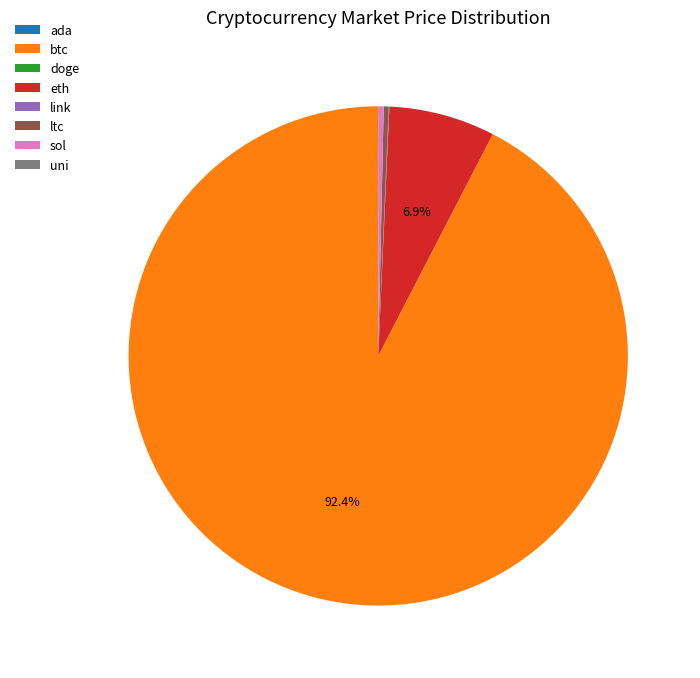

To the nearest percent, what is the difference between the largest and smallest slice percentages?

92%